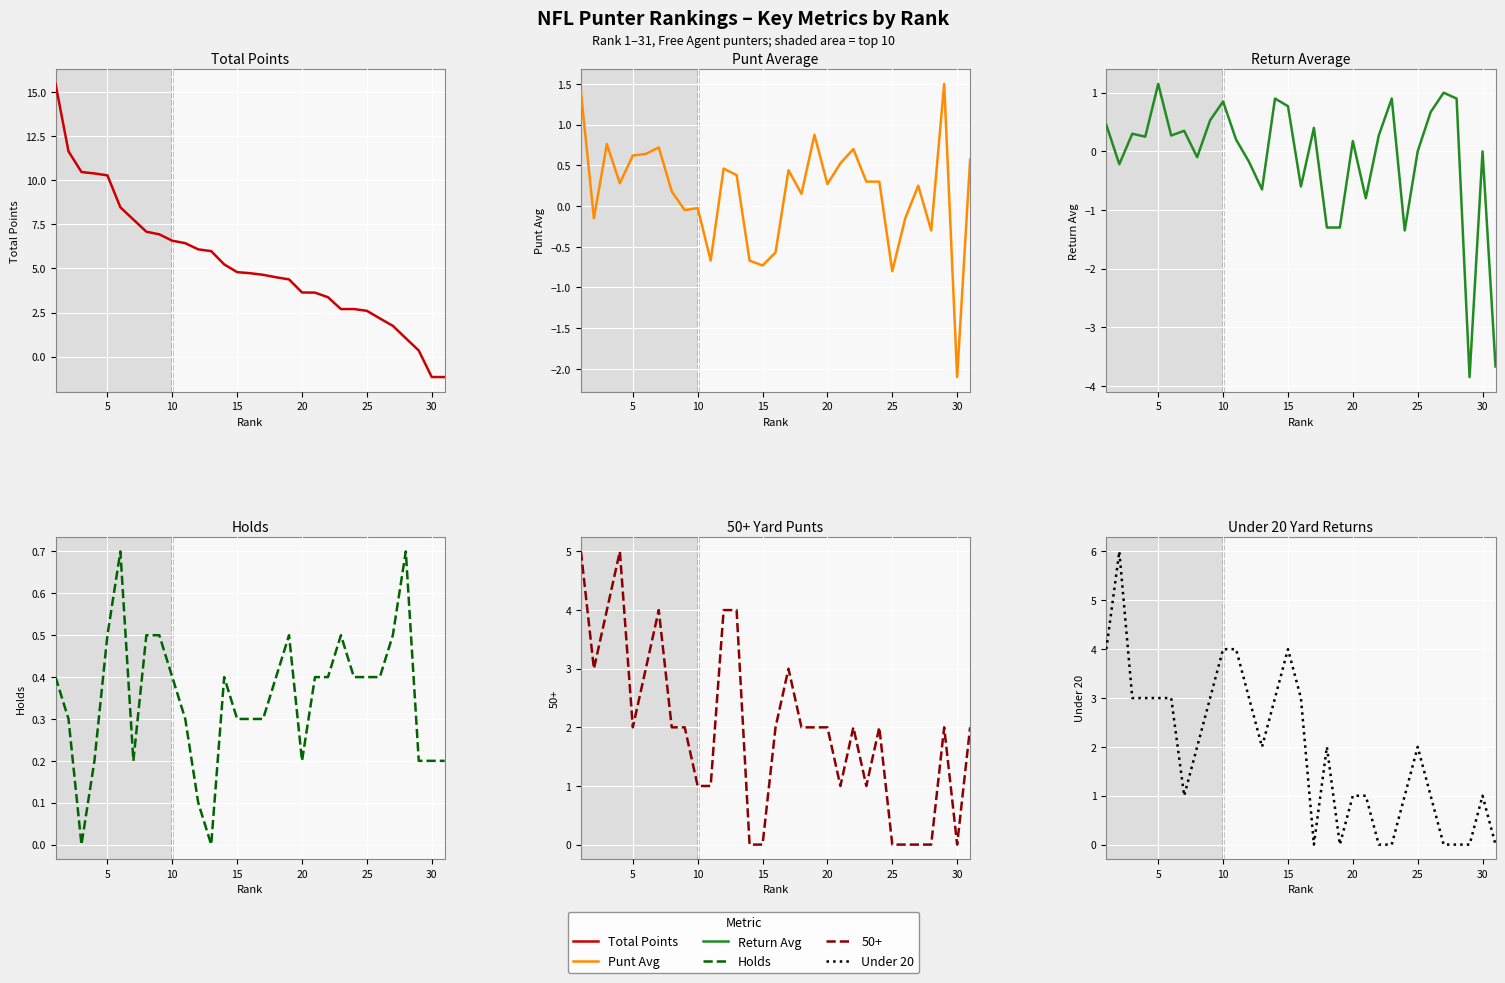

True or false: Total Points and Return Avg intersect in this chart.

True